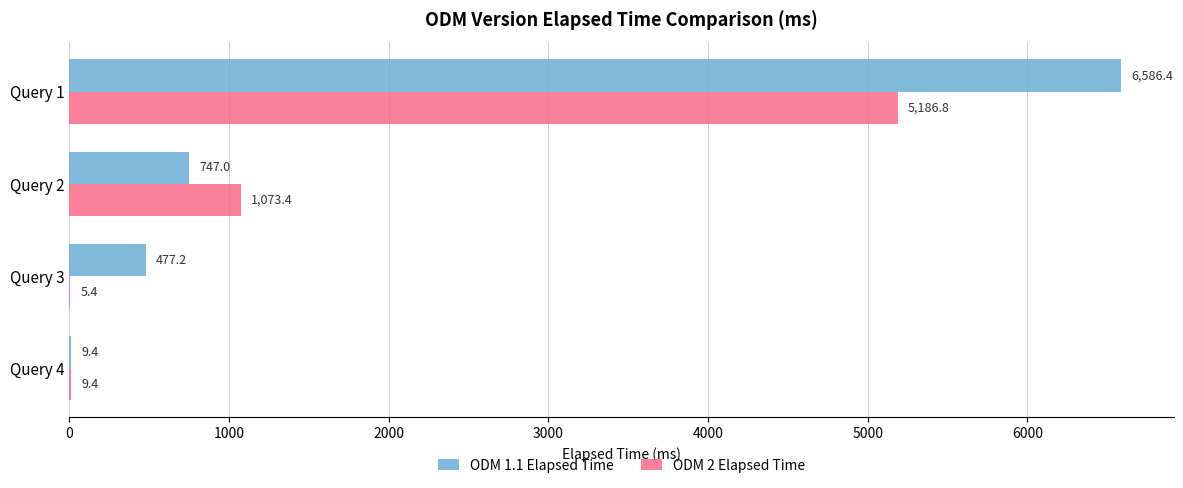

The ODM 1.1 Elapsed Time series shows 1226.3 at Query 2. True or false?

False